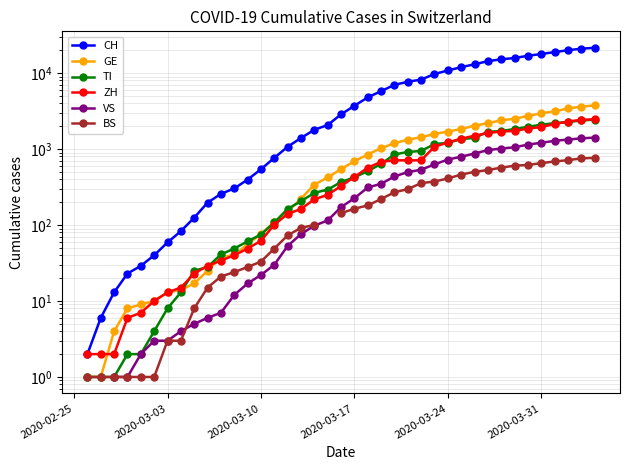

True or false: ZH has a value of 1733.0 at 33.

True